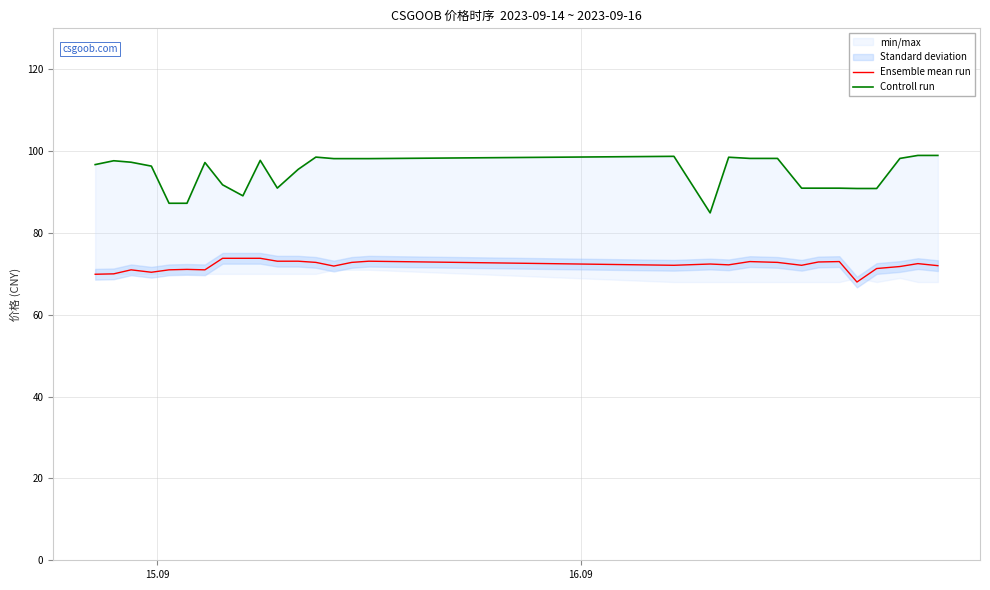

What is the lowest value of the Ensemble mean run series?

68.0